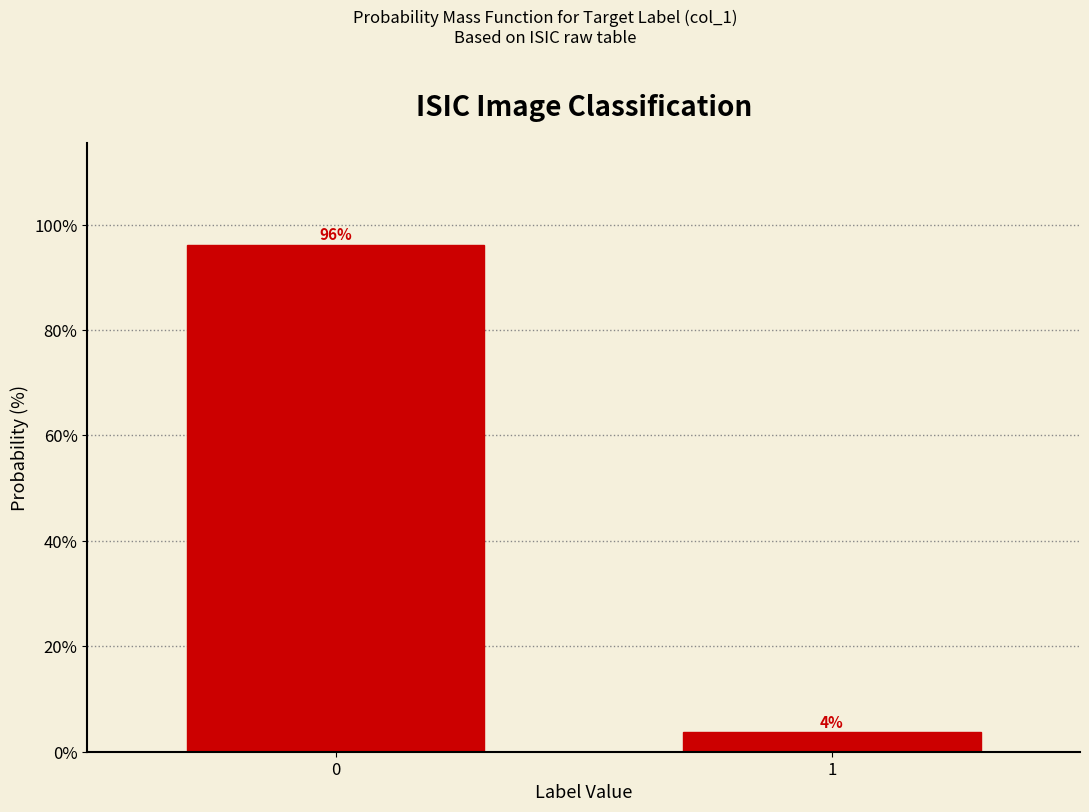

What is the value of the 2nd bar from the left?

3.8